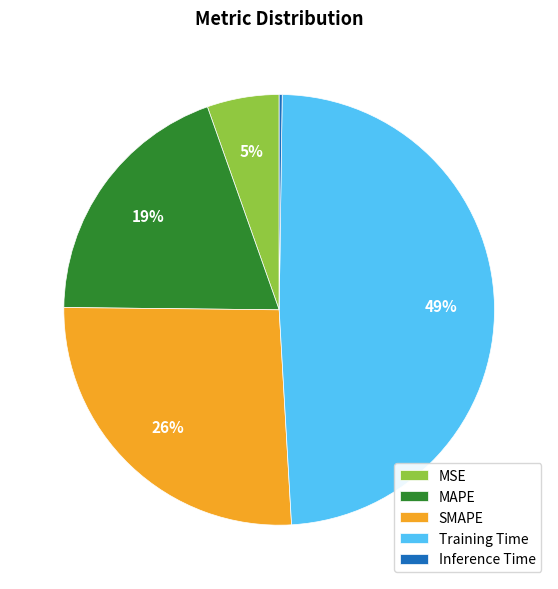

Which category has the biggest portion of the pie?

Training Time